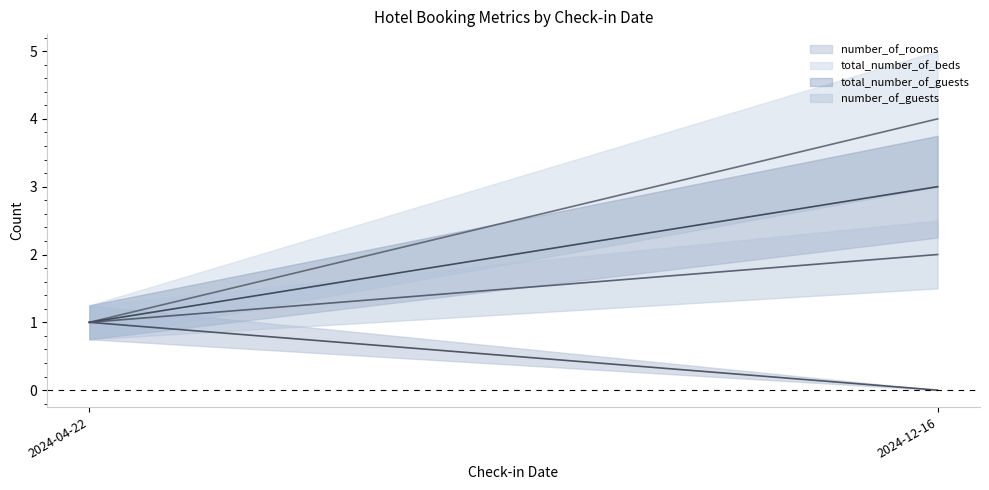

What are all the series names shown in the legend?

number_of_rooms, total_number_of_beds, total_number_of_guests, number_of_guests